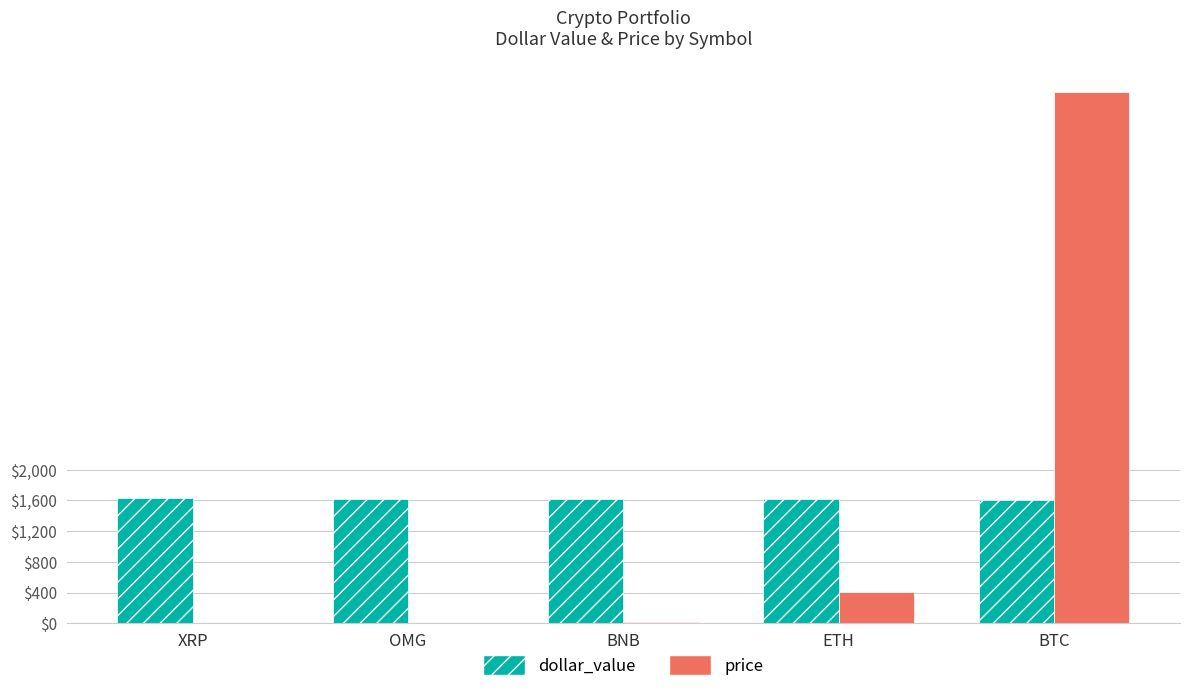

The value of dollar_value at XRP is 551.8. True or false?

False